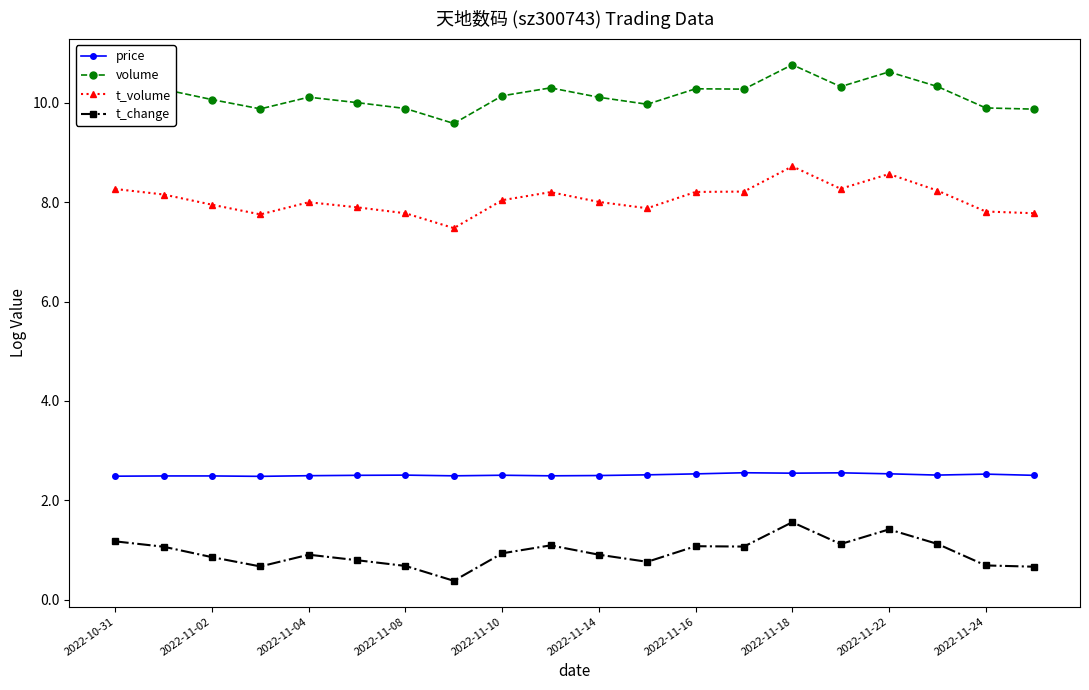

At how many categories does at least one series exceed 3?

20